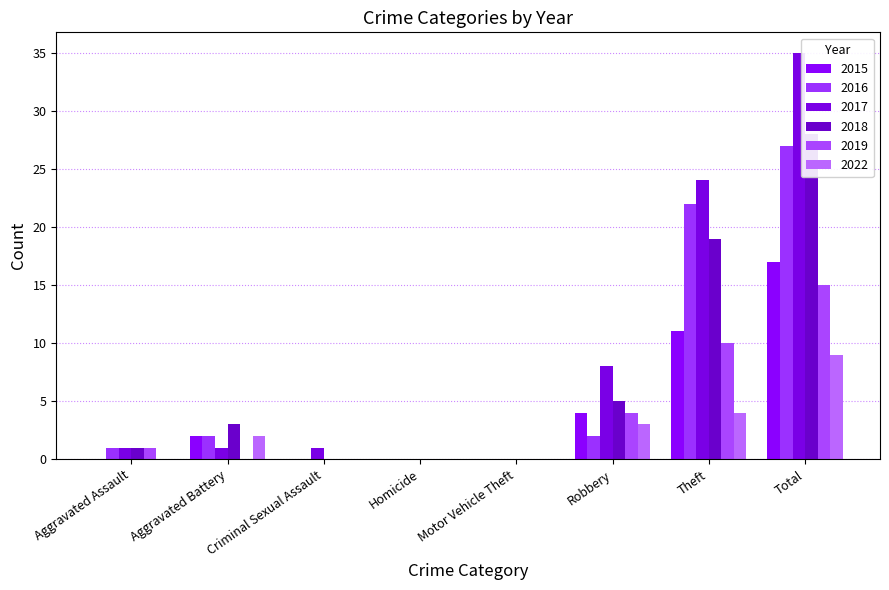

Which series has the largest total across all categories?

2017